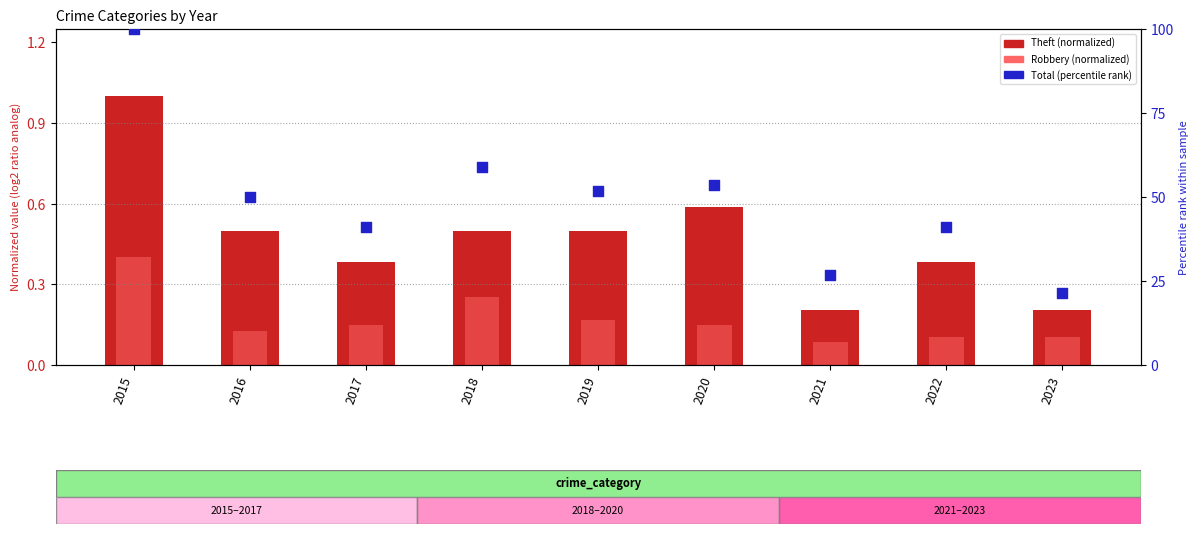

Is the value of Theft (normalized) at 2018 greater than the value of Total (percentile rank) at 2017?

No